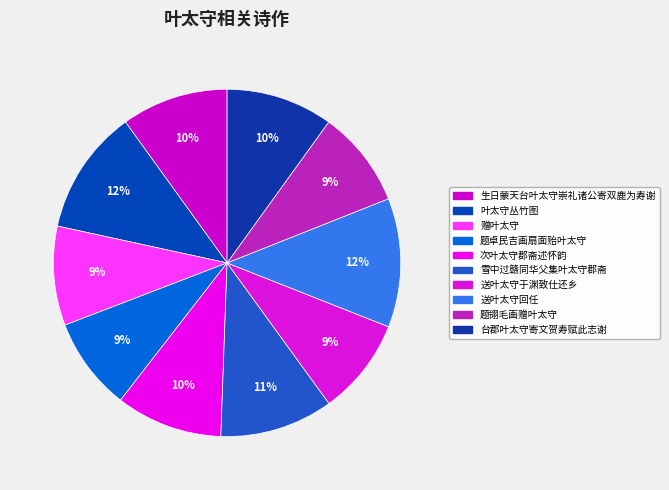

True or false: 题卓民吉画扇面贻叶太守 accounts for 1% of the total.

False